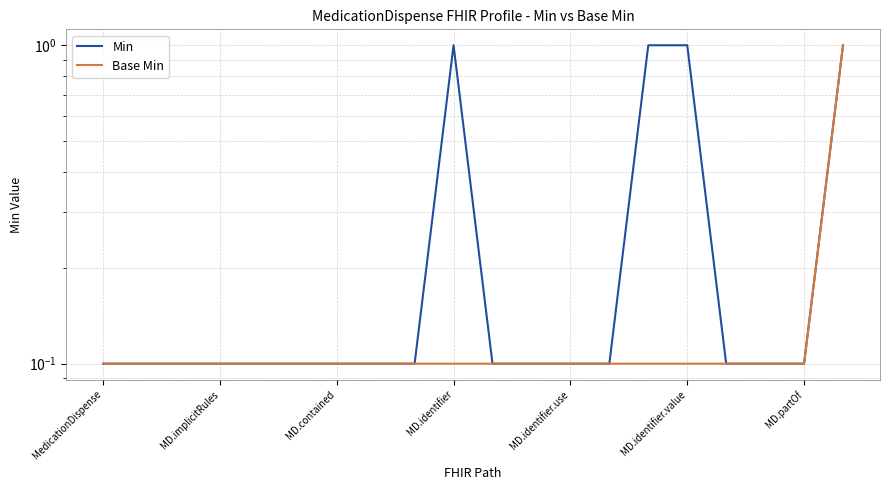

Does the chart display data point markers on the line(s)?

No